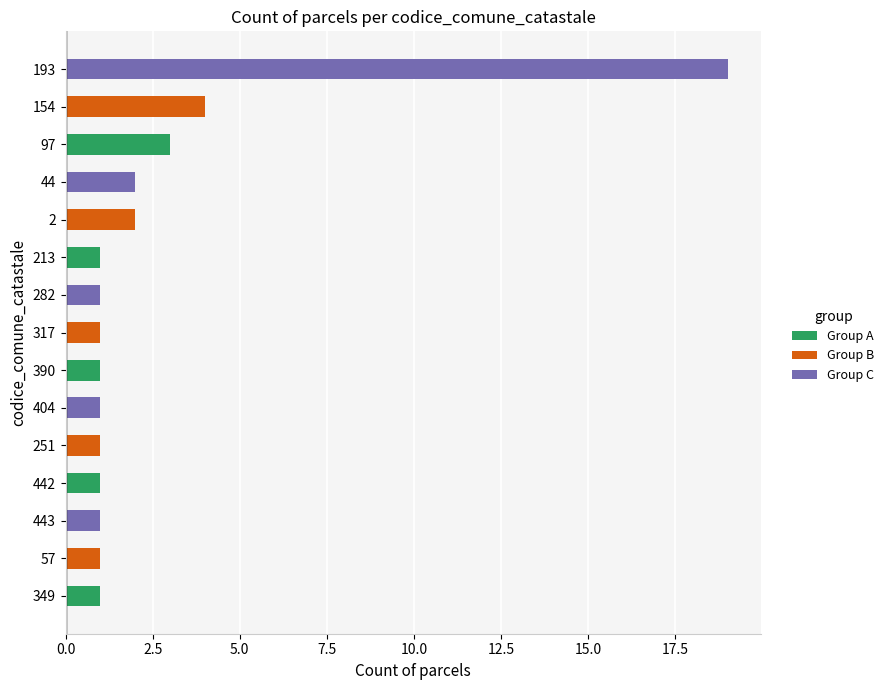

What is the value of the Group A bar at the 2nd from the left?

1